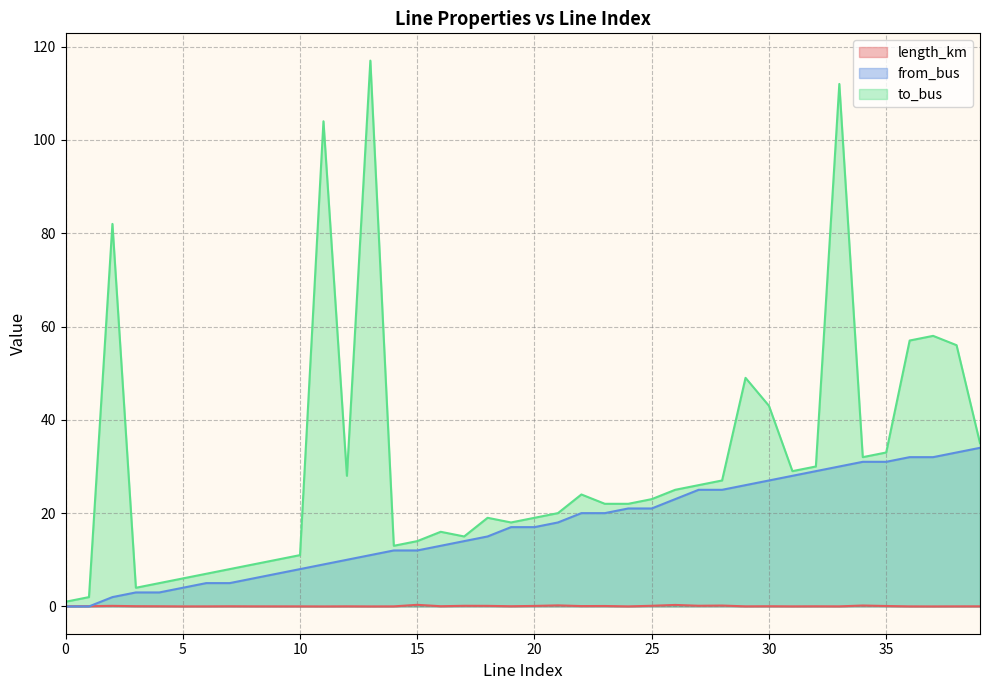

Reading right to left, list all the values displayed in this chart.

length_km: 39=0.0	38=0.0	37=0.0	36=0.0	35=0.1	34=0.2	33=0.0	32=0.0	31=0.0	30=0.0	29=0.0	28=0.2	27=0.1	26=0.3	25=0.1	24=0.0	23=0.1	22=0.1	21=0.2	20=0.1	19=0.0	18=0.1	17=0.1	16=0.0	15=0.3	14=0.0	13=0.0	12=0.0	11=0.0	10=0.0	9=0.0	8=0.0	7=0.0	6=0.0	5=0.0	4=0.0	3=0.1	2=0.1	1=0.1	0=0.0
from_bus: 39=34.0	38=33.0	37=32.0	36=32.0	35=31.0	34=31.0	33=30.0	32=29.0	31=28.0	30=27.0	29=26.0	28=25.0	27=25.0	26=23.0	25=21.0	24=21.0	23=20.0	22=20.0	21=18.0	20=17.0	19=17.0	18=15.0	17=14.0	16=13.0	15=12.0	14=12.0	13=11.0	12=10.0	11=9.0	10=8.0	9=7.0	8=6.0	7=5.0	6=5.0	5=4.0	4=3.0	3=3.0	2=2.0	1=0.0	0=0.0
to_bus: 39=35.0	38=56.0	37=58.0	36=57.0	35=33.0	34=32.0	33=112.0	32=30.0	31=29.0	30=43.0	29=49.0	28=27.0	27=26.0	26=25.0	25=23.0	24=22.0	23=22.0	22=24.0	21=20.0	20=19.0	19=18.0	18=19.0	17=15.0	16=16.0	15=14.0	14=13.0	13=117.0	12=28.0	11=104.0	10=11.0	9=10.0	8=9.0	7=8.0	6=7.0	5=6.0	4=5.0	3=4.0	2=82.0	1=2.0	0=1.0